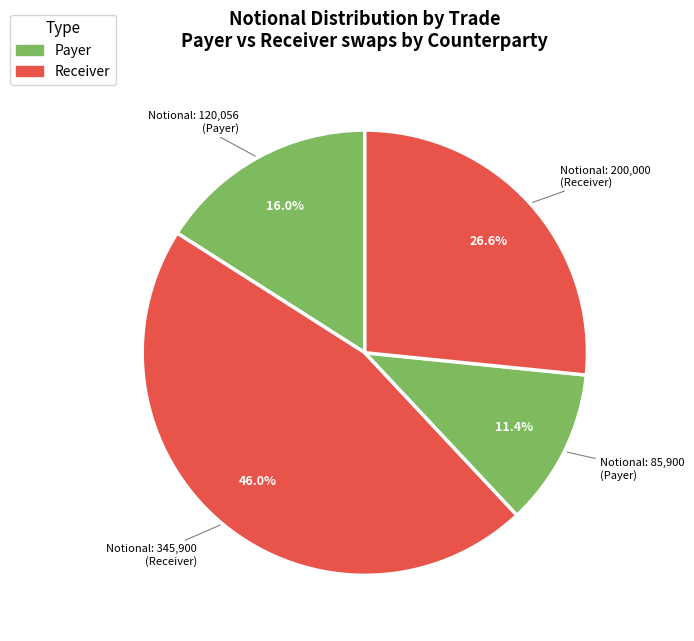

Which category has the biggest portion of the pie?

345900